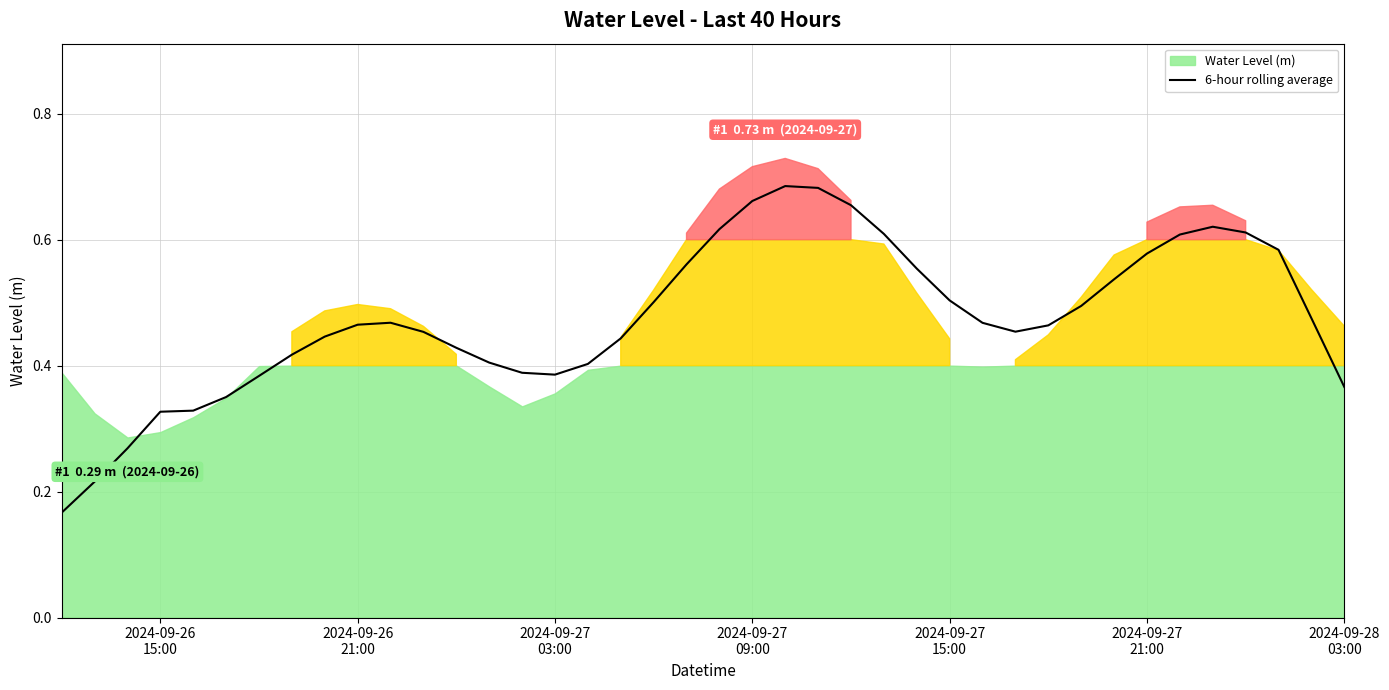

At which label is the value closest to 0?

2024-09-26
15:00